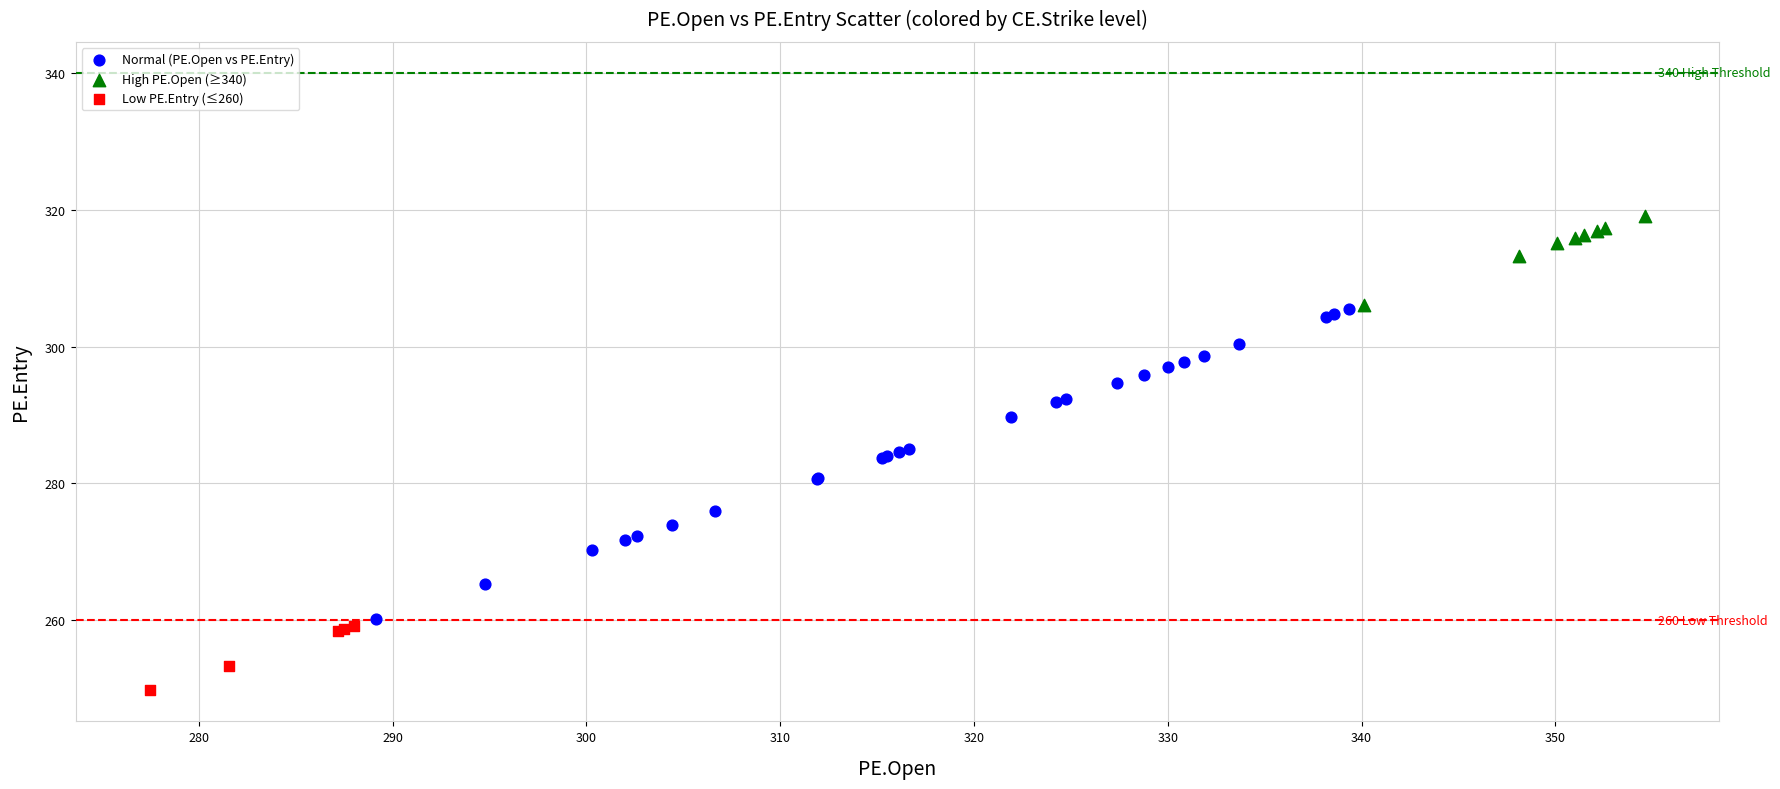

Which series contains the lowest Y value?

Low PE.Entry (≤260)